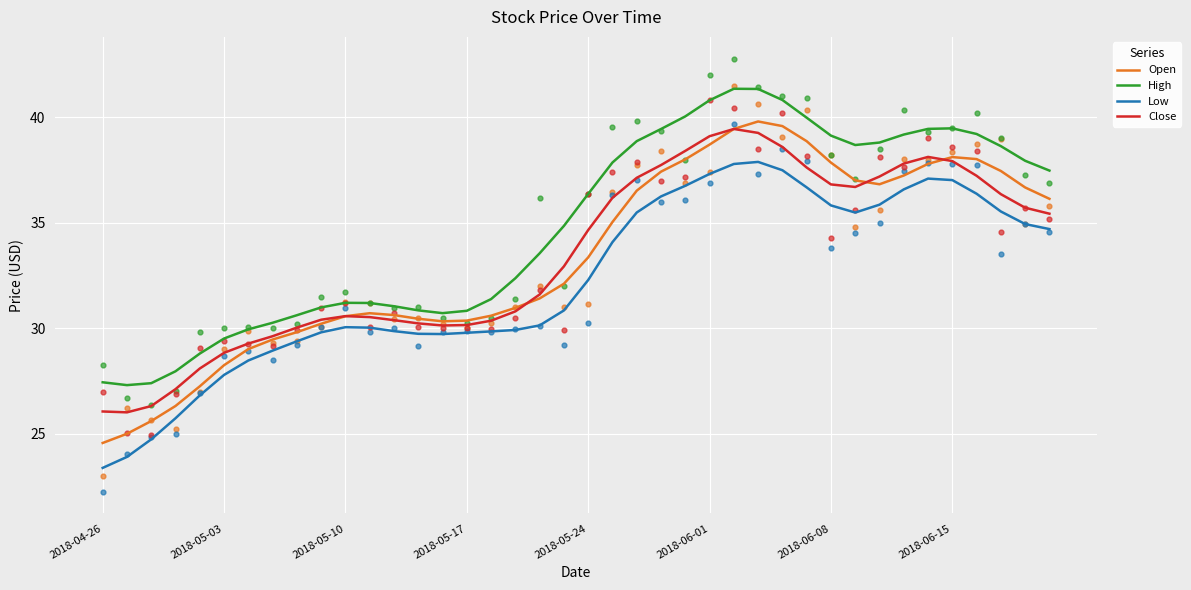

What are all the series names shown in the legend?

Open, High, Low, Close